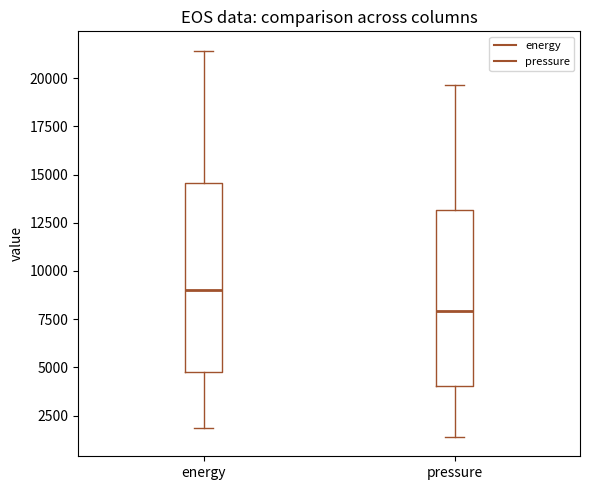

Reading left to right, transcribe this box plot: for each box, give where its median line is, the range the box spans, and where its two whiskers end, as read against the y-axis. The values are not printed on the chart, so give them approximately, as read against the axis.

energy: median 9000, box 5000 to 14500, whiskers 2000 to 21500
pressure: median 8000, box 4000 to 13000, whiskers 1500 to 19500